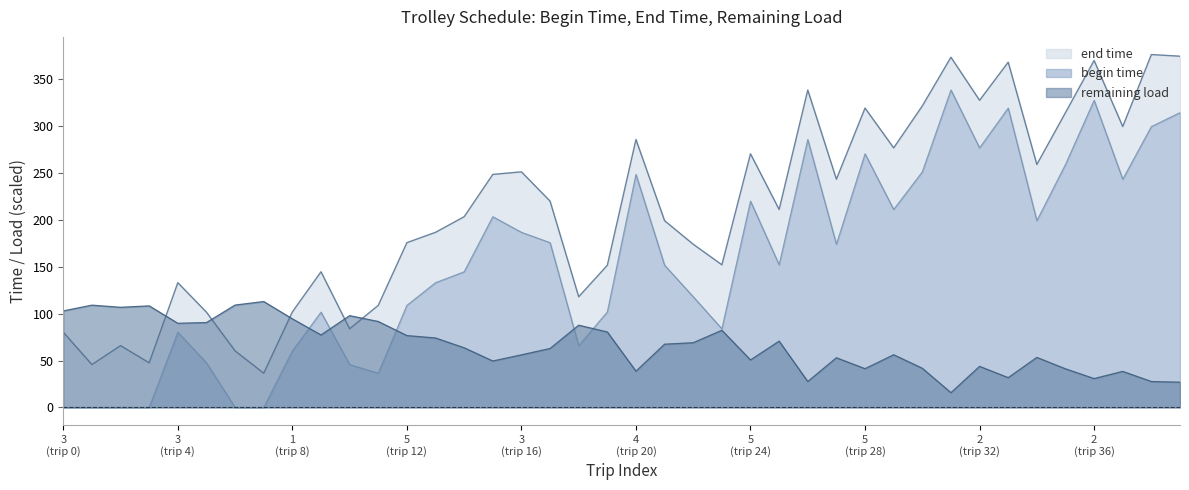

Which series has the largest total across all categories?

end time